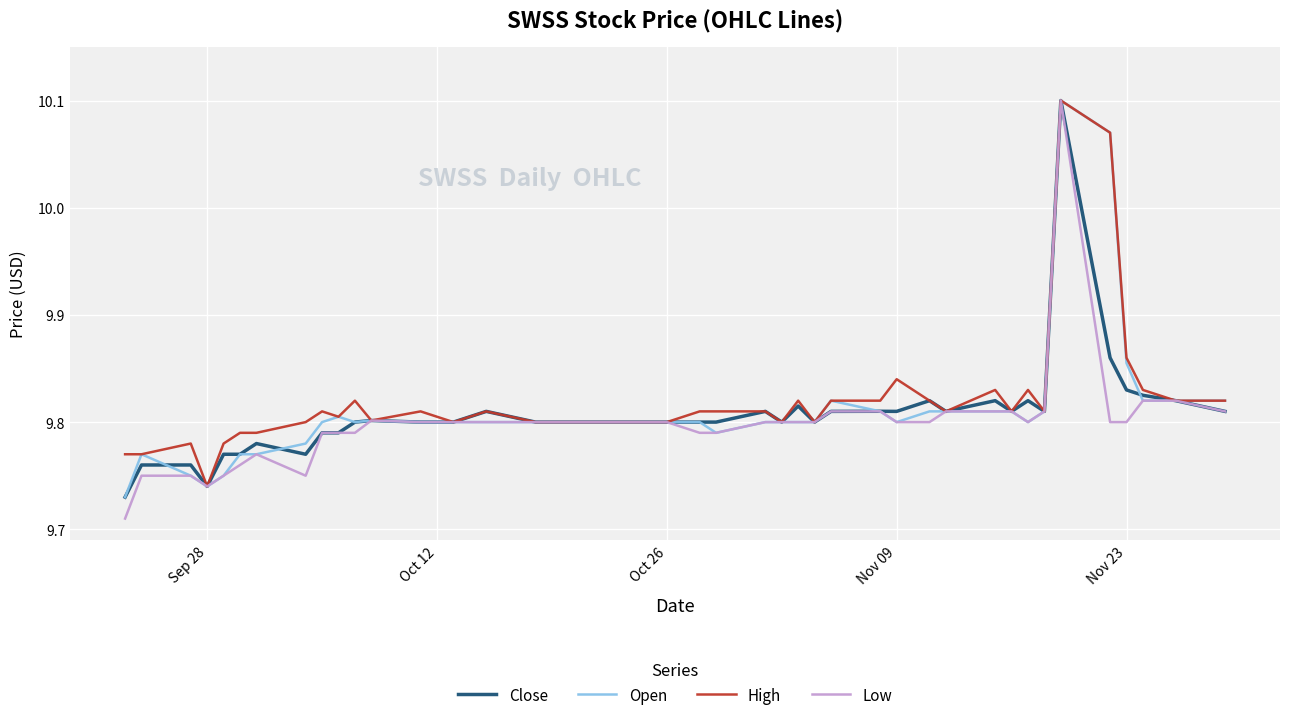

Which series has the widest spread of values?

Low